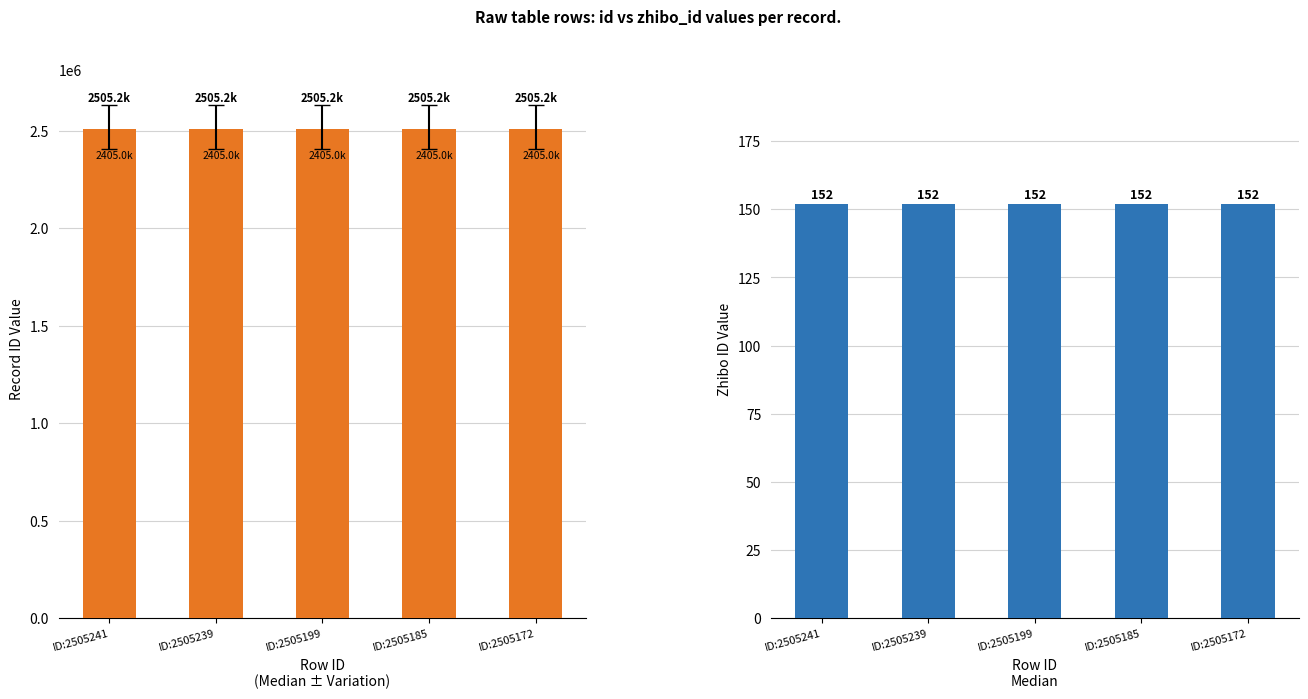

The value of id at ID:2505199 is 1137382. True or false?

False